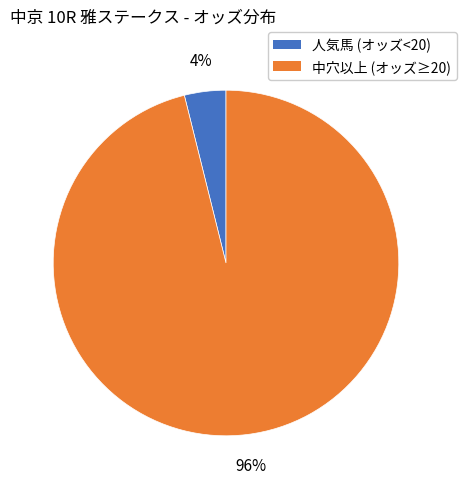

Do 人気馬 (オッズ<20) and 中穴以上 (オッズ≥20) together represent more than half of the pie?

Yes